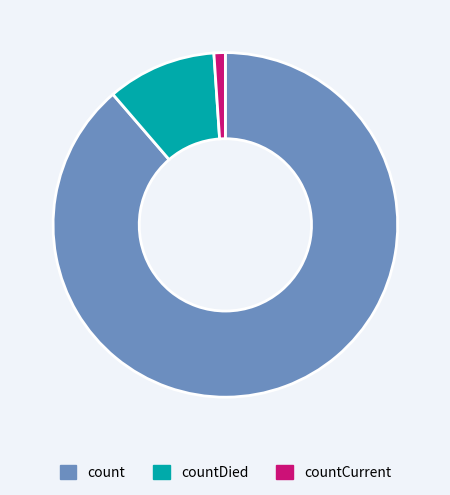

Which category accounts for the majority?

count